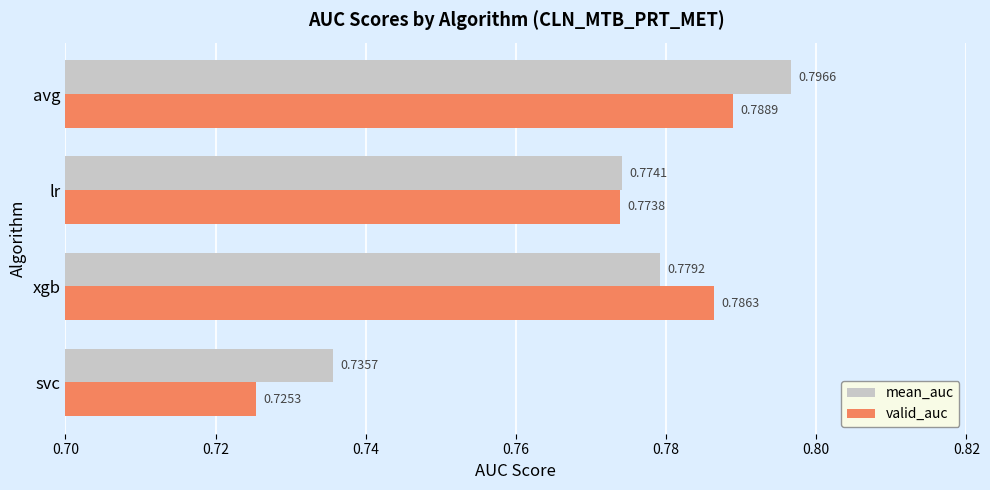

At how many categories does at least one series exceed 0?

4